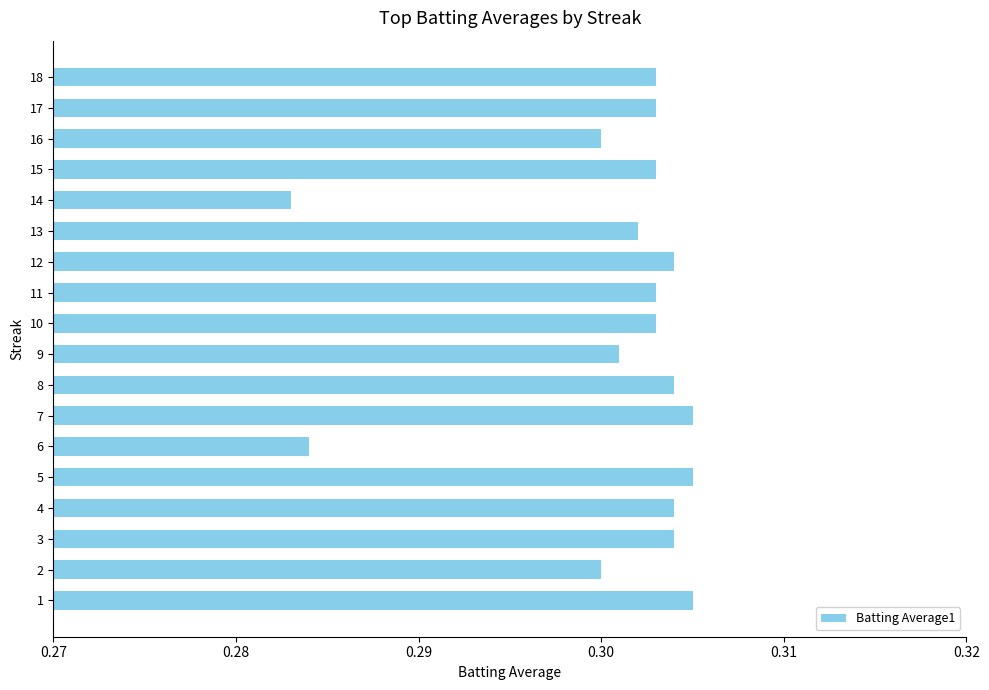

True or false: the data shows 0.1 at 14.

False